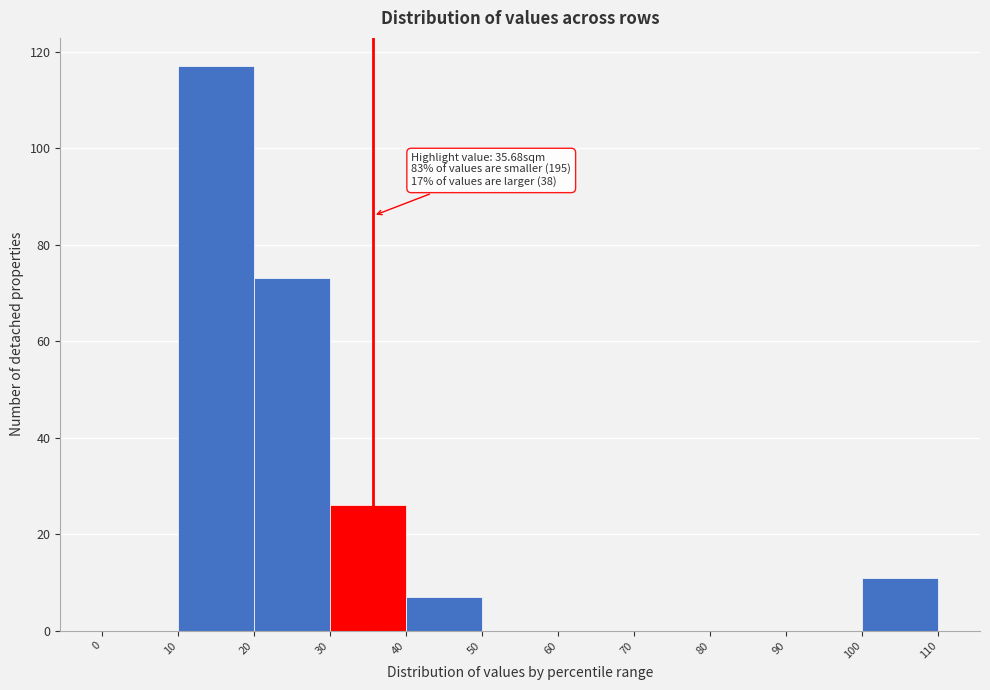

Which range on the x-axis has the tallest bar?

10 to 20